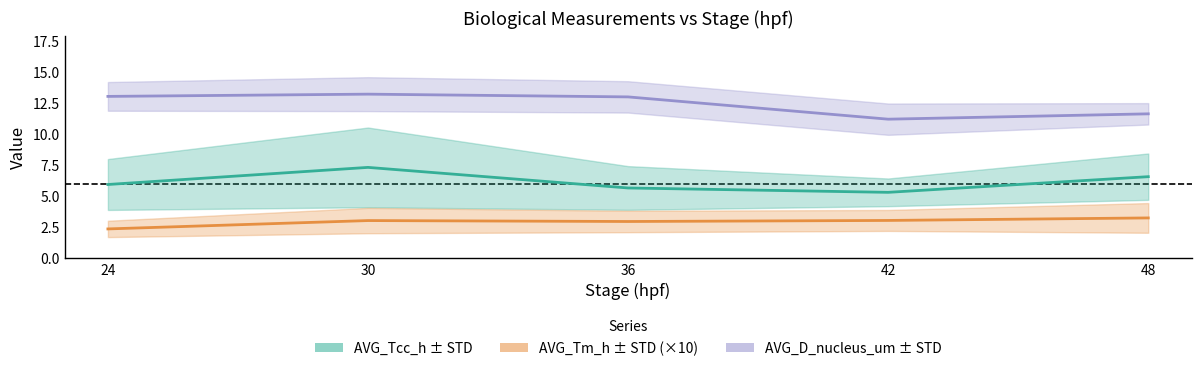

What is the lowest value of the AVG_D_nucleus_um series?

11.2